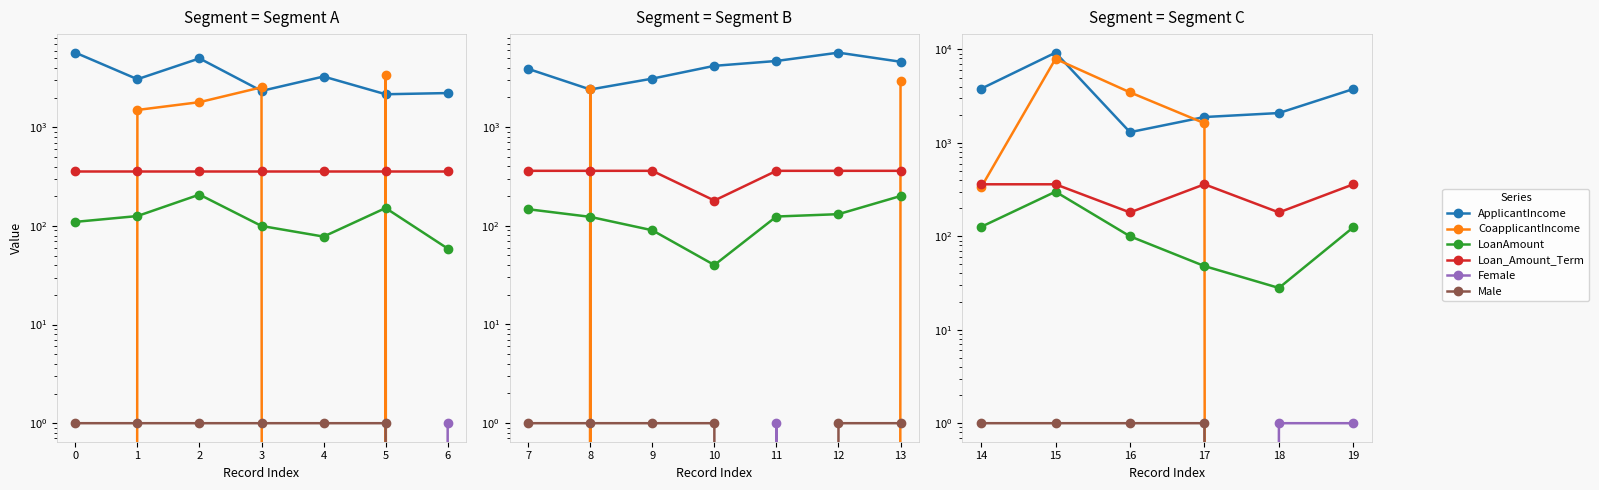

Which series has the largest total across all categories?

ApplicantIncome